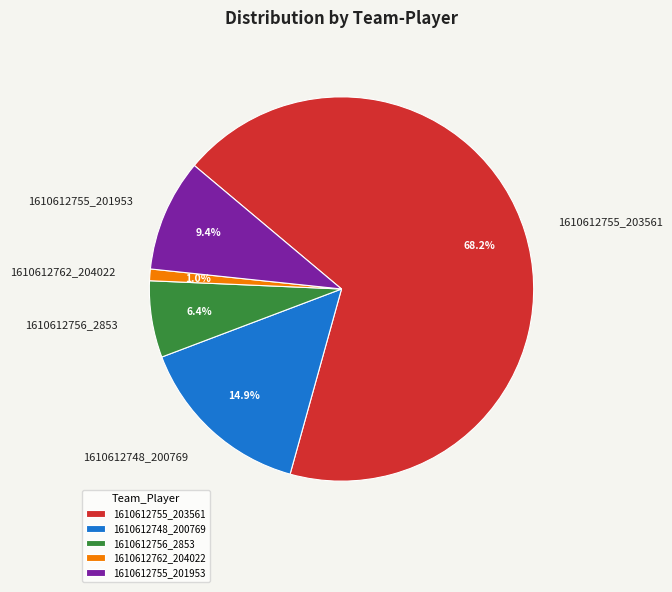

Is there a majority slice in this chart?

Yes